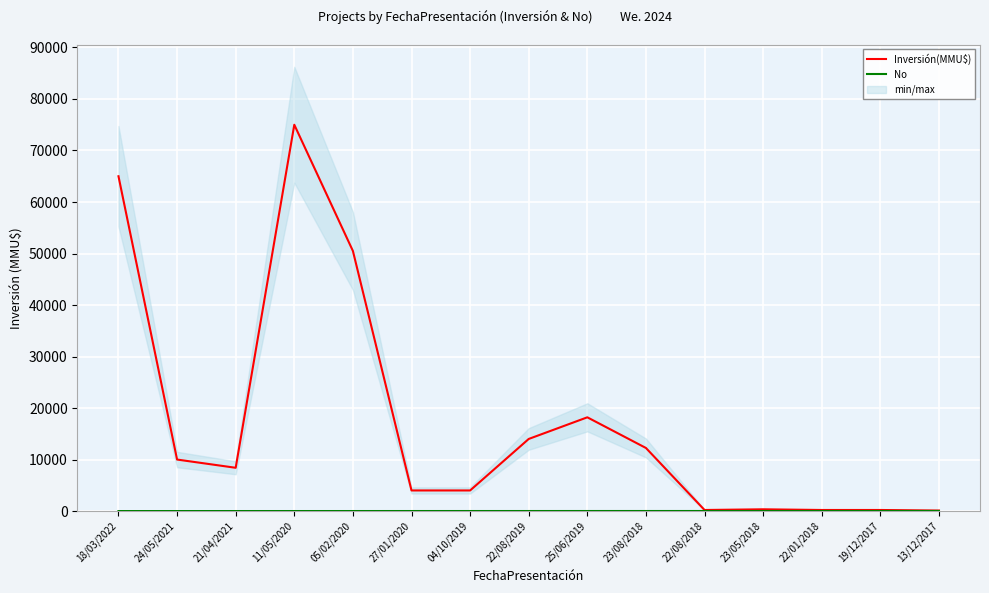

What is the difference between the second highest and minimum values in the Inversión(MMU$) series?

64900